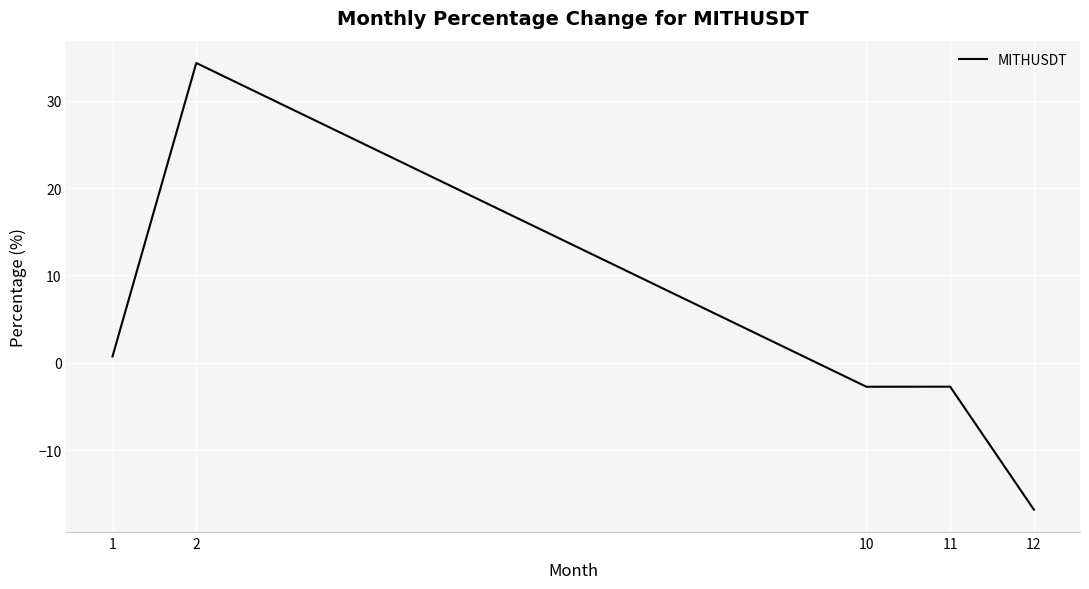

Reading left to right, transcribe all the data shown in this chart.

0.7	34.3	-2.7	-2.7	-16.8